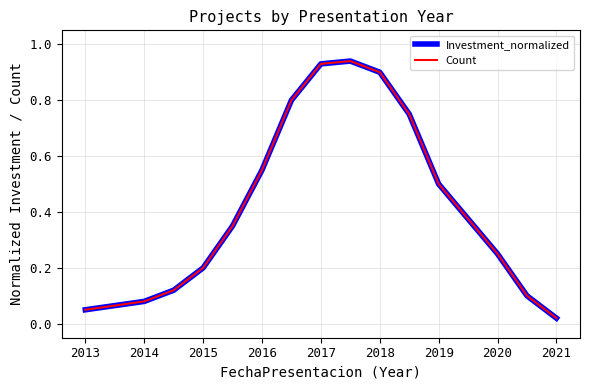

What is the difference between the maximum and minimum values in the Investment_normalized series?

0.9